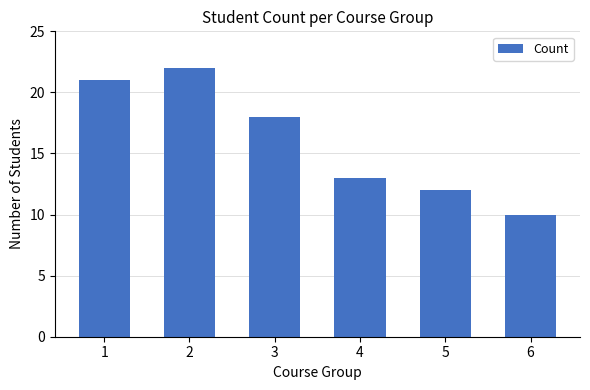

What is the change in value from 2 to 6?

-12